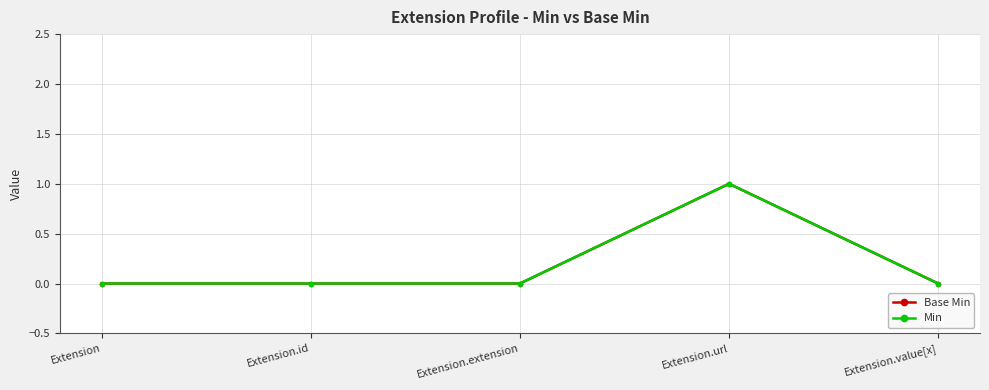

Is this an area chart (filled region under the line)?

No